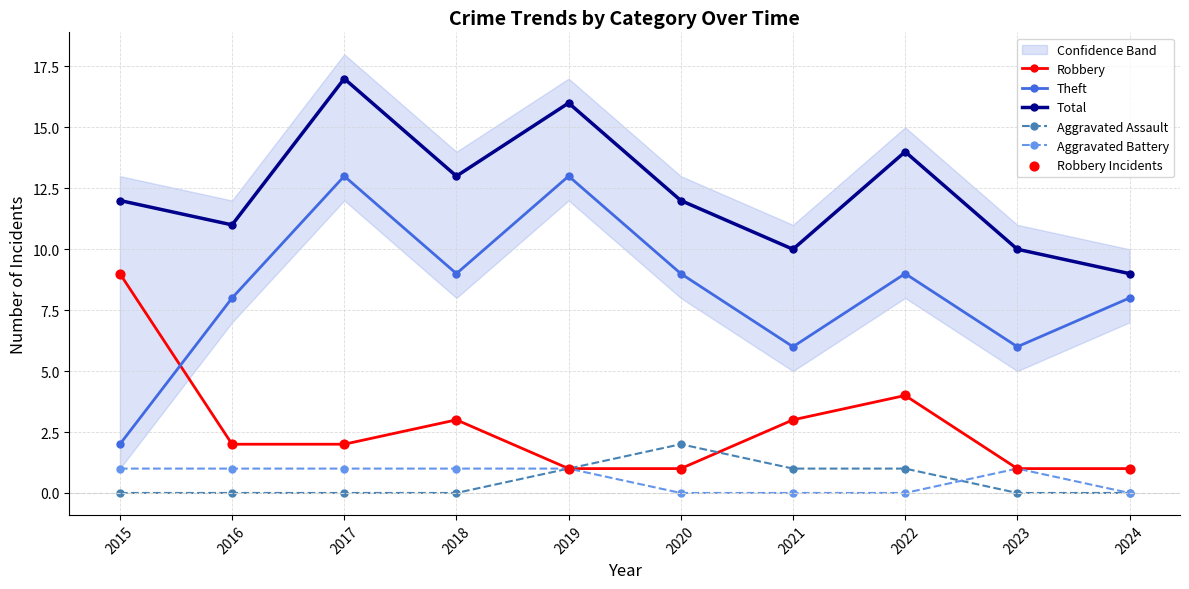

What is the total value across all series at 2020?

25